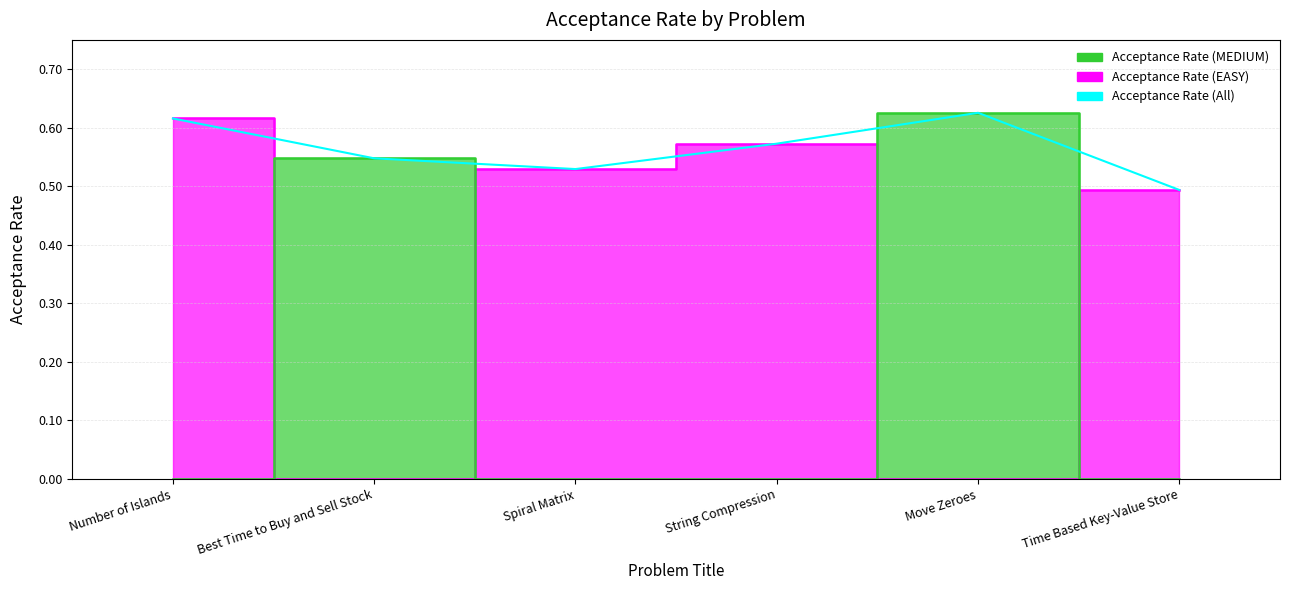

Reading left to right, what are all the values shown in this chart?

Number of Islands=0.6	Best Time to Buy and Sell Stock=0.5	Spiral Matrix=0.5	String Compression=0.6	Move Zeroes=0.6	Time Based Key-Value Store=0.5